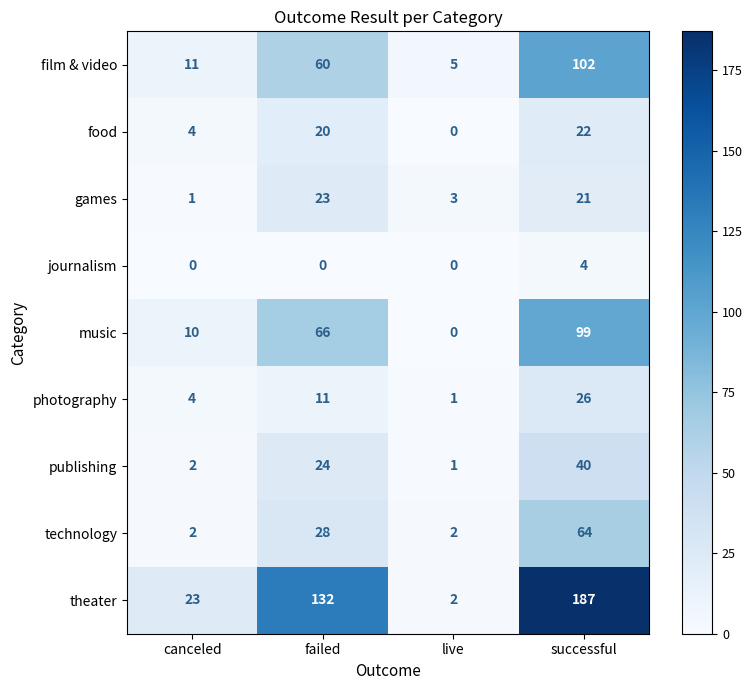

Rank the series by their maximum value, from highest to lowest.

theater, film & video, music, technology, publishing, photography, games, food, journalism